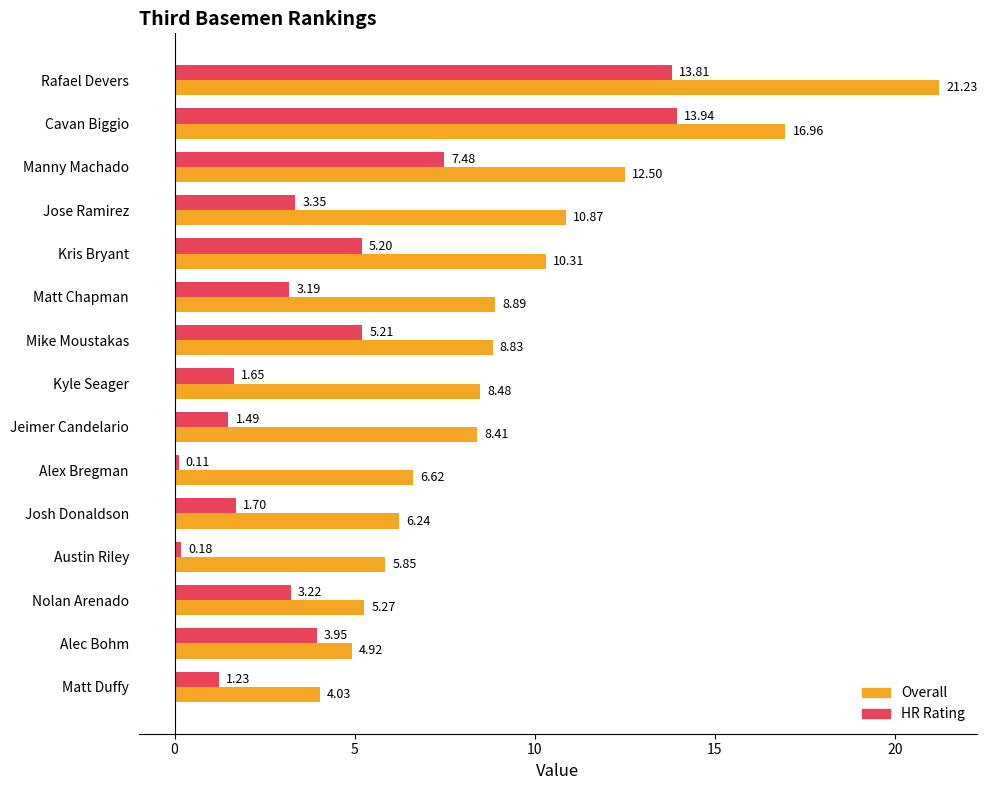

What is the average value of the HR Rating series?

4.4